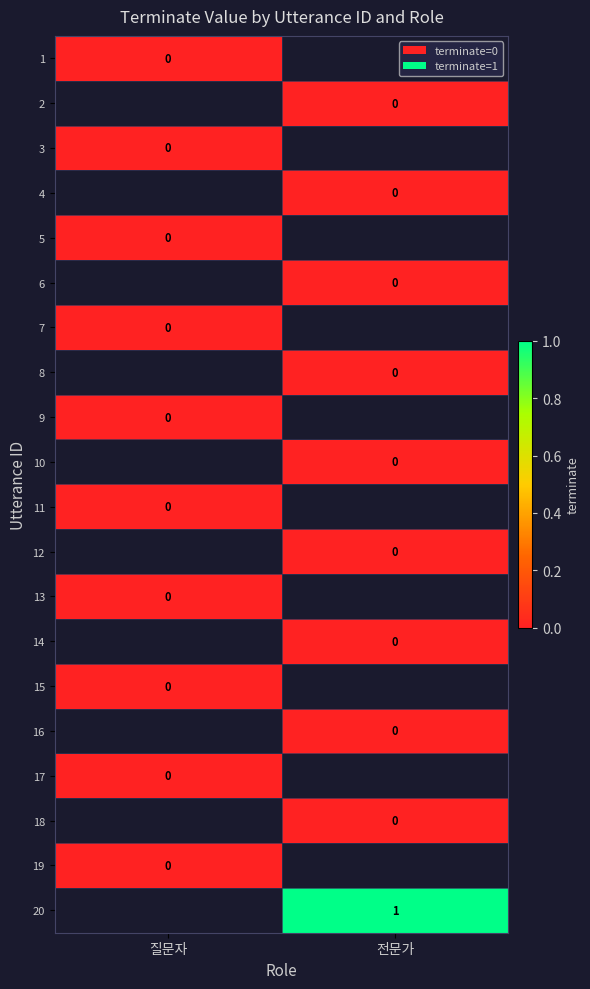

How many categories are shown in the chart?

2